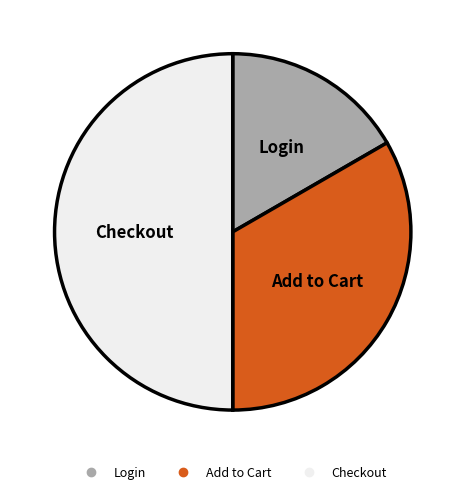

Which has a higher value, Login or Checkout?

Checkout